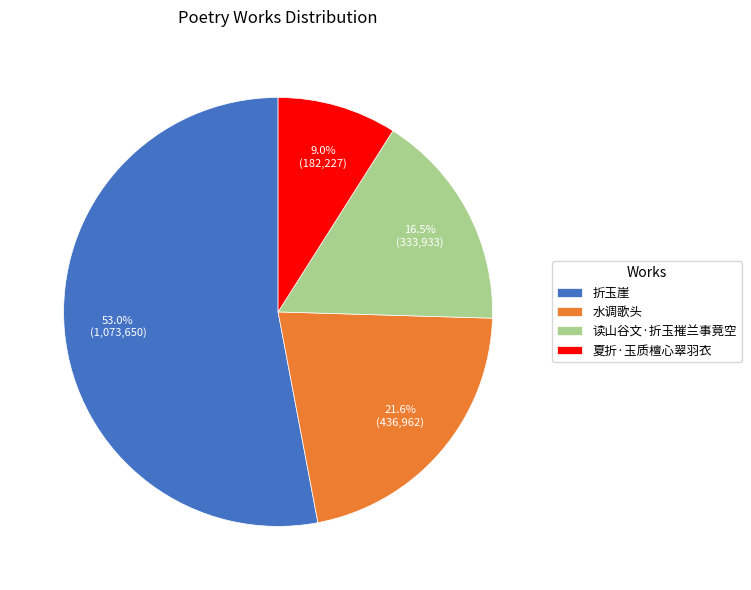

To the nearest percent, what is the combined percentage of 夏折·玉质檀心翠羽衣 and 读山谷文·折玉摧兰事竟空?

25%